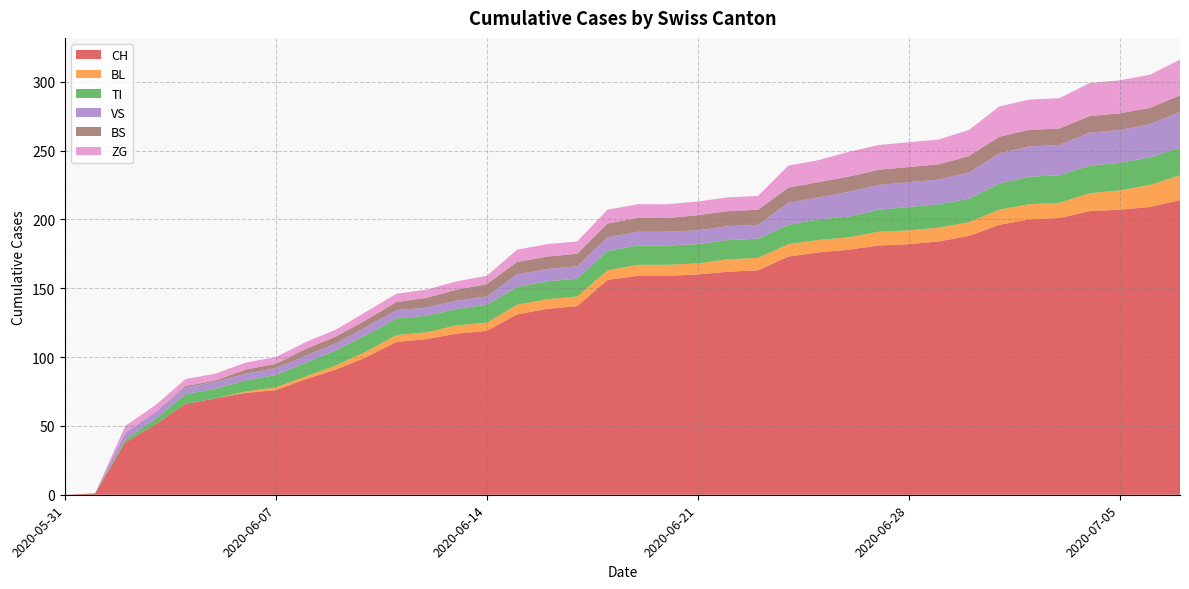

Reading left to right, transcribe all the data shown in this chart.

CH: 0	1	38	51	66	70	74	76	84	91	100	111	113	117	119	131	135	137	156	159	159	160	162	163	173	176	178	181	182	184	188	196	200	201	206	207	209	214
BL: 0	0	0	0	0	0	1	2	2	3	4	5	5	6	6	7	7	7	7	8	8	8	9	9	9	9	9	10	10	10	10	11	11	11	13	14	16	18
TI: 0	0	2	4	7	7	8	9	10	11	12	12	12	12	13	13	13	13	14	14	14	14	14	14	14	15	15	16	17	17	17	19	20	20	20	20	20	20
VS: 0	0	5	5	5	5	5	5	5	5	6	6	6	6	6	9	9	9	10	10	10	10	10	10	16	16	18	18	18	18	19	22	22	22	24	24	24	26
BS: 0	0	0	0	1	1	3	3	5	5	5	6	7	8	9	9	9	9	10	10	10	11	11	11	11	11	11	11	11	11	12	12	12	12	12	12	12	12
ZG: 0	0	5	5	5	5	5	5	5	5	6	6	6	6	6	9	9	9	10	10	10	10	10	10	16	16	18	18	18	18	19	22	22	22	24	24	24	26